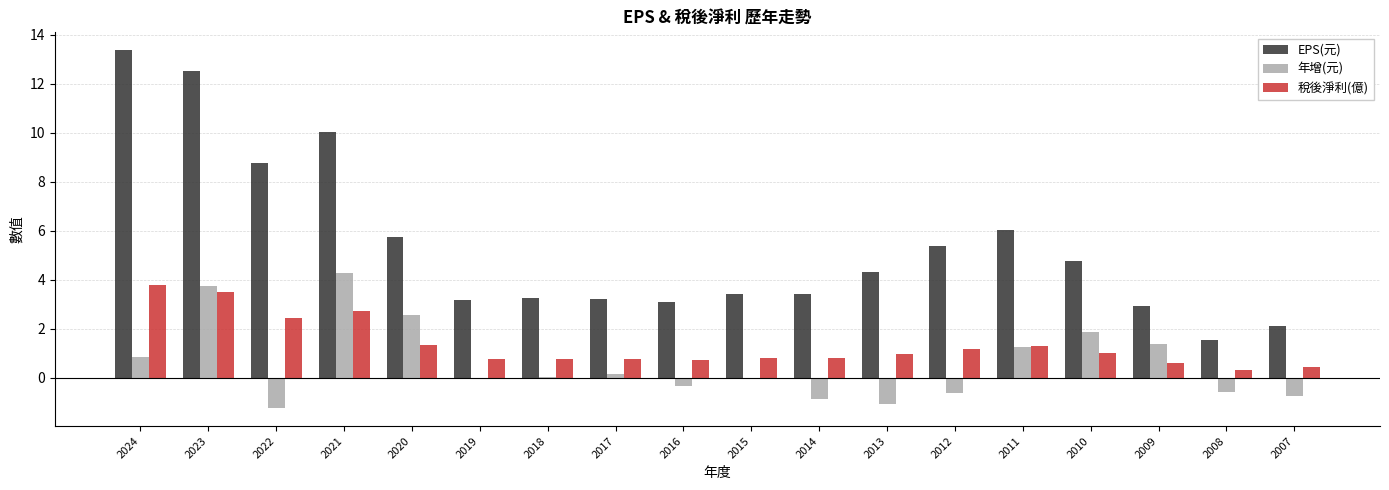

What is the spread (max minus min) of values at 2007?

2.9